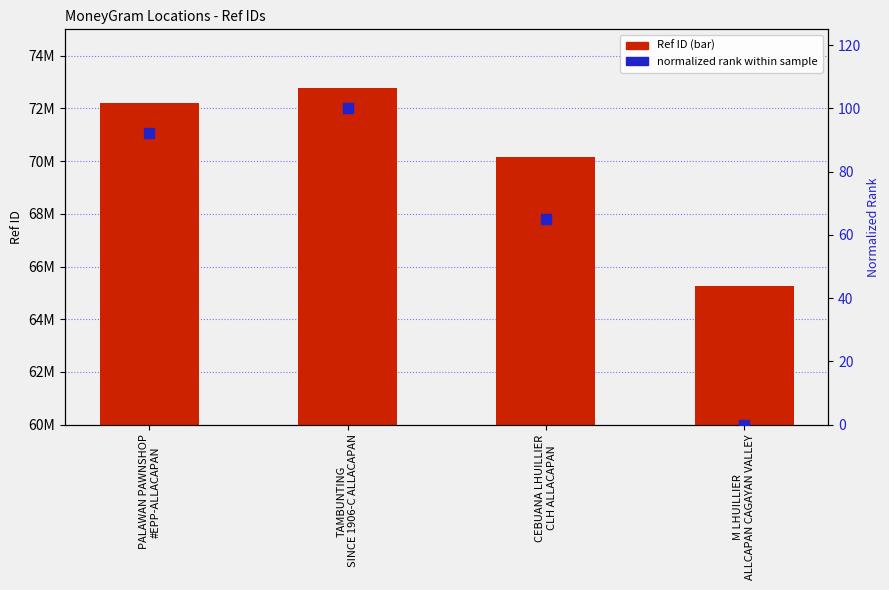

Is the value of normalized rank at PALAWAN PAWNSHOP
#EPP-ALLACAPAN greater than the value of Ref ID at TAMBUNTING
SINCE 1906-C ALLACAPAN?

No